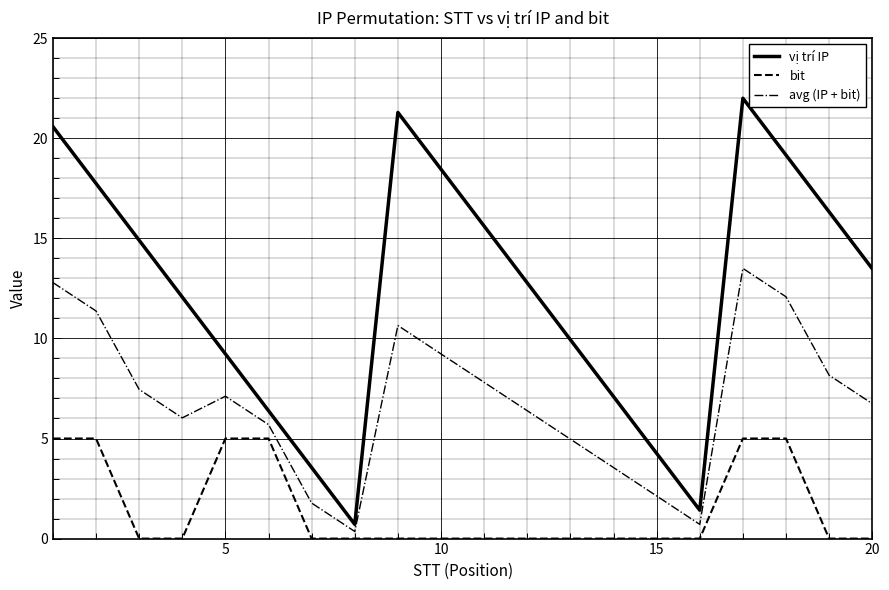

Rank the series by their maximum value, from lowest to highest.

bit, avg (IP + bit), vị trí IP